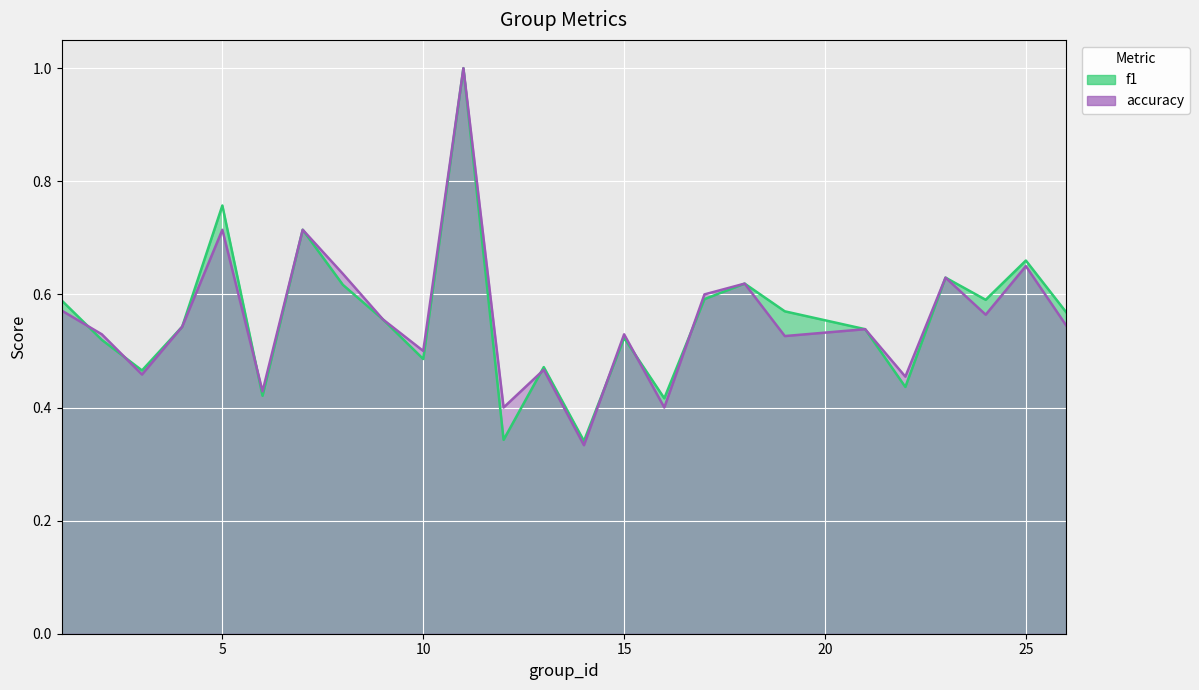

Reading left to right, list all the values displayed in this chart.

f1: 1=0.6	2=0.5	3=0.5	4=0.5	5=0.8	6=0.4	7=0.7	8=0.6	9=0.6	10=0.5	11=1.0	12=0.3	13=0.5	14=0.3	15=0.5	16=0.4	17=0.6	18=0.6	19=0.6	21=0.5	22=0.4	23=0.6	24=0.6	25=0.7	26=0.6
accuracy: 1=0.6	2=0.5	3=0.5	4=0.5	5=0.7	6=0.4	7=0.7	8=0.6	9=0.6	10=0.5	11=1.0	12=0.4	13=0.5	14=0.3	15=0.5	16=0.4	17=0.6	18=0.6	19=0.5	21=0.5	22=0.5	23=0.6	24=0.6	25=0.7	26=0.5